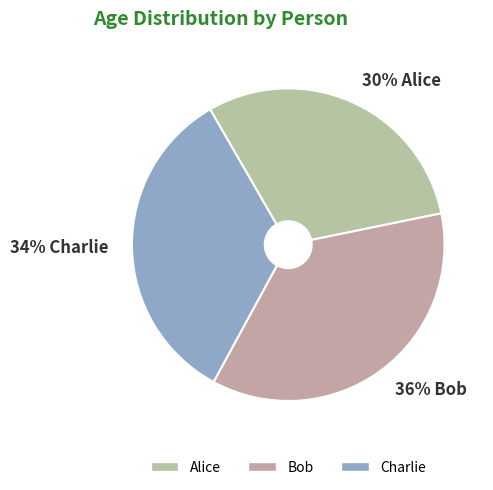

How many slices are in this pie chart?

3